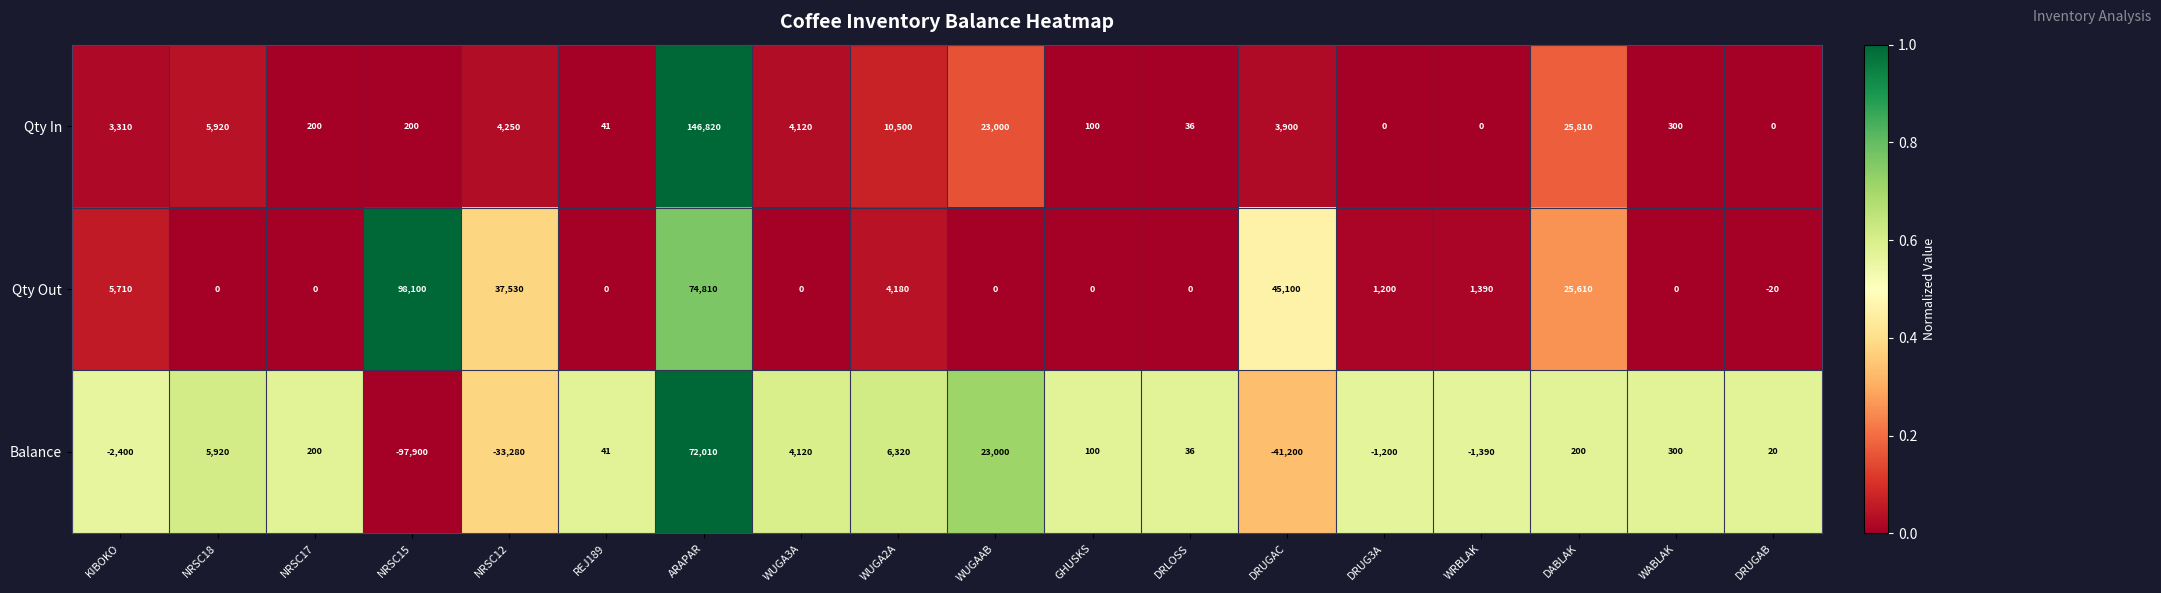

At which label is Qty Out closest to 49040?

DRUGAC